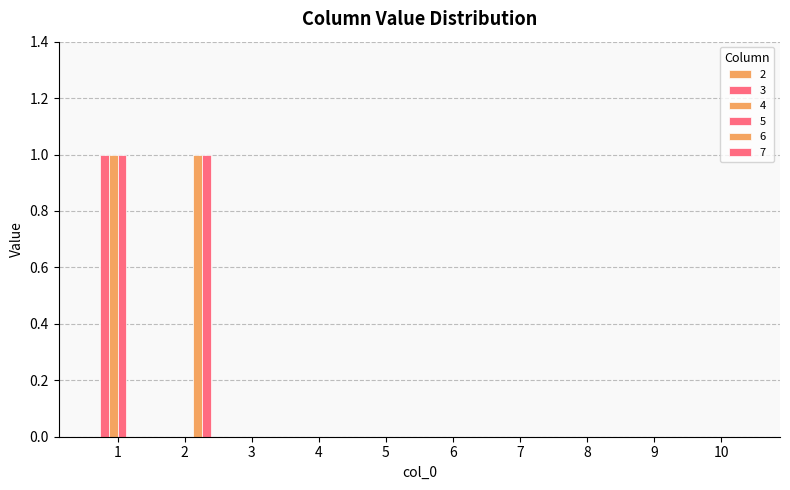

Is it true that 5 equals -1 at 6?

False